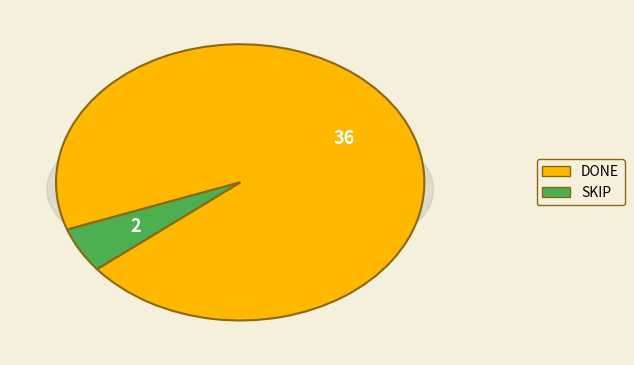

To the nearest percent, what portion does SKIP represent?

5%